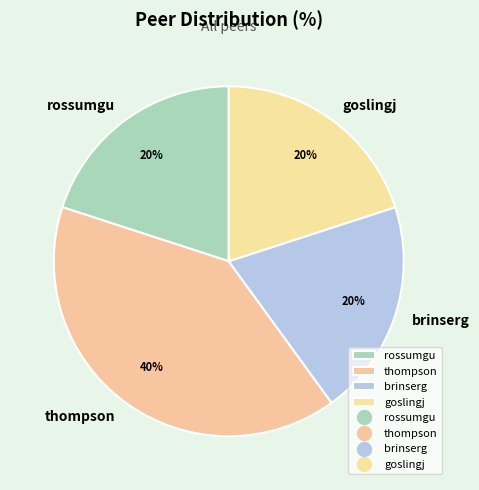

To the nearest percent, what is the difference between the largest and smallest slice percentages?

20%